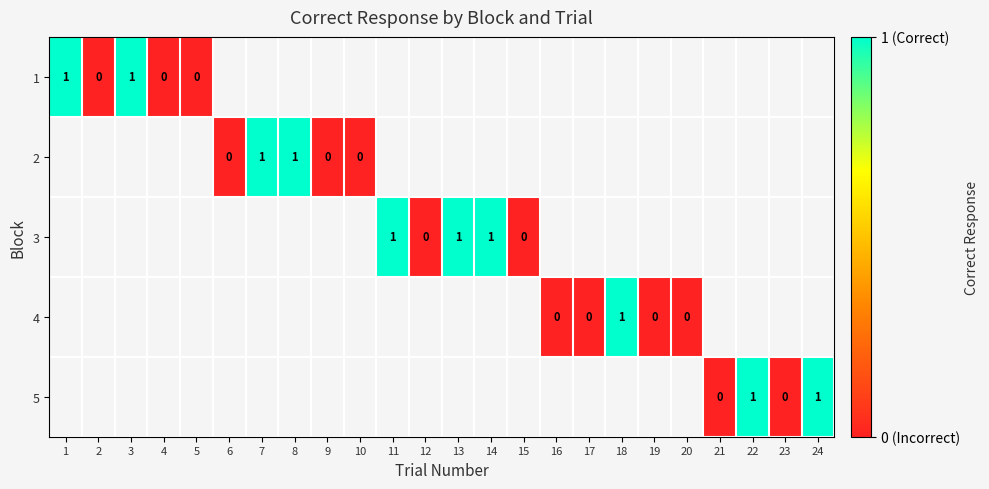

How many categories are shown in the chart?

24